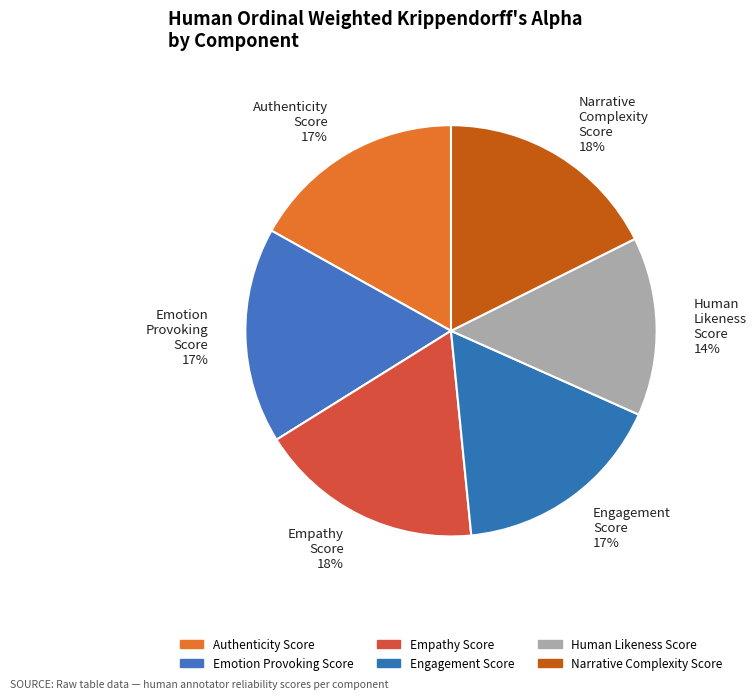

What percentage is the Engagement Score 17% slice, to the nearest percent?

17%